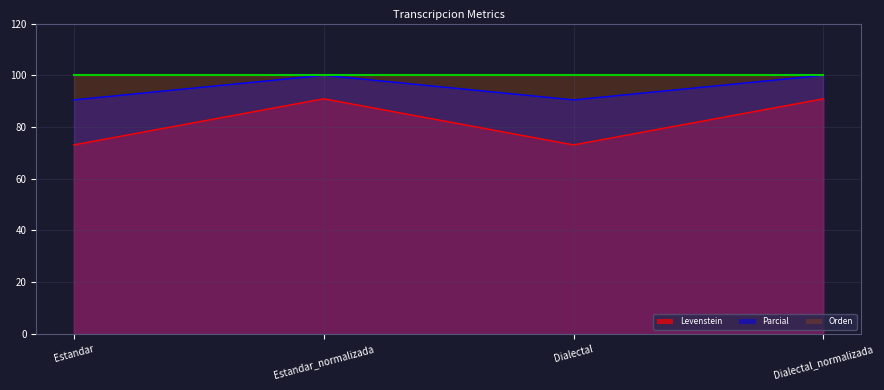

Is it true that Parcial equals 58.9 at Dialectal?

False